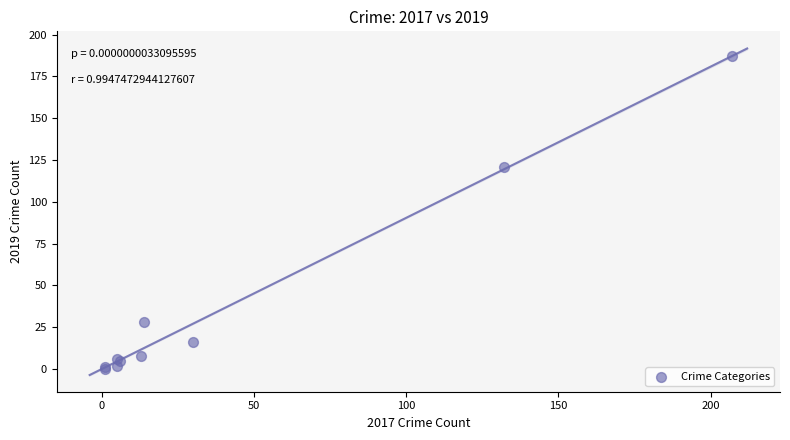

What Y value in the scatter plot is closest to 93?

121